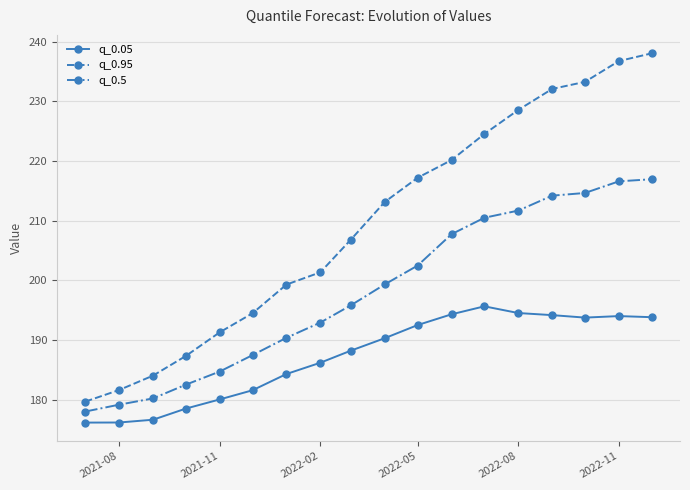

Which series has the widest spread of values?

q_0.95